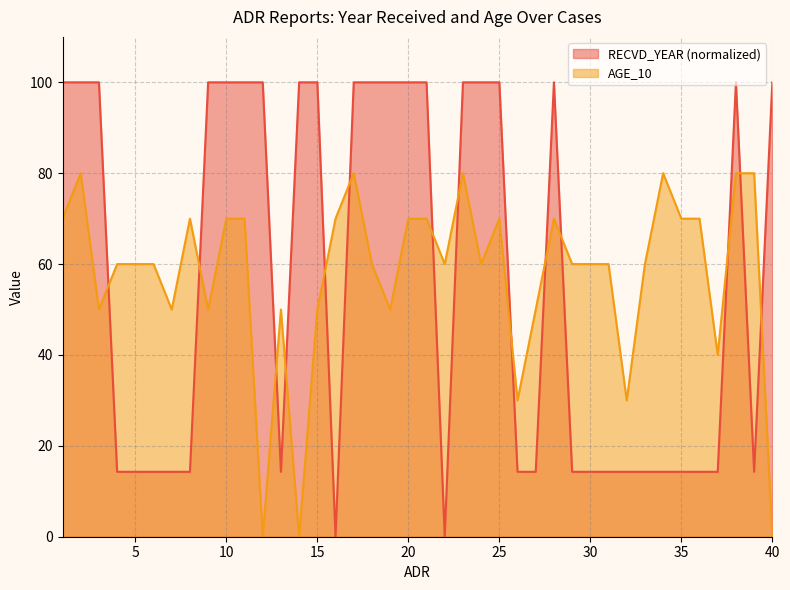

At which label does AGE_10 first exceed 60?

1